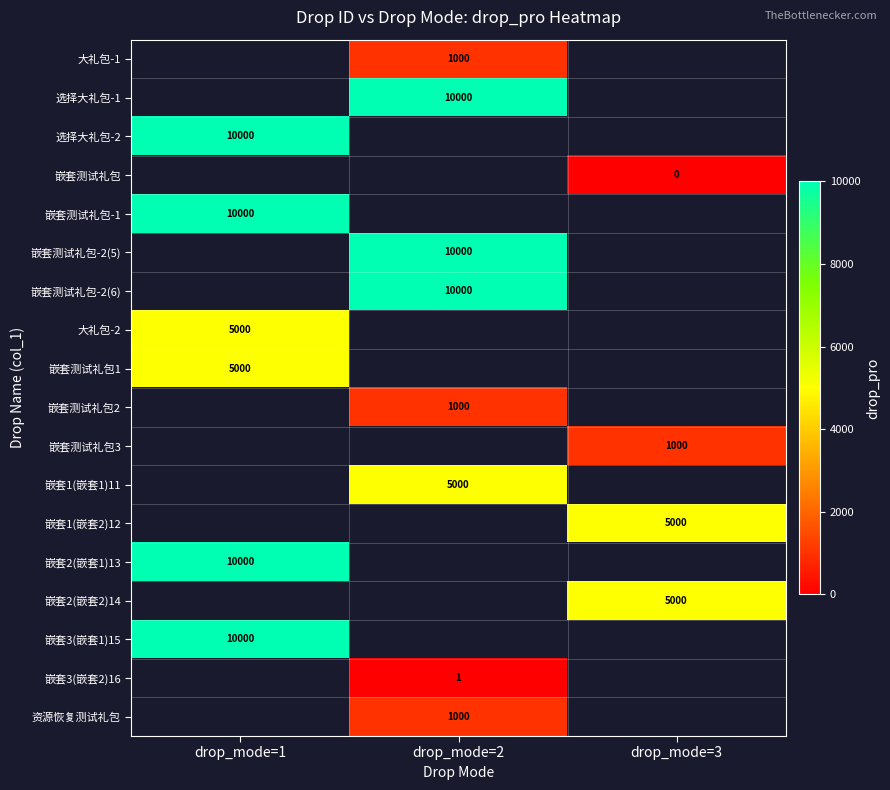

True or false: 选择大礼包-2 has a value of 14818 at drop_mode=1.

False